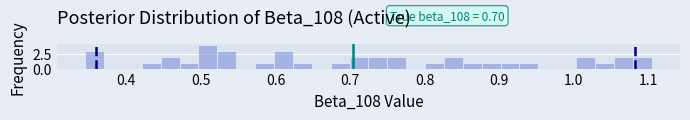

Read against the x-axis, roughly where is the centre of the tallest bar?

0.51